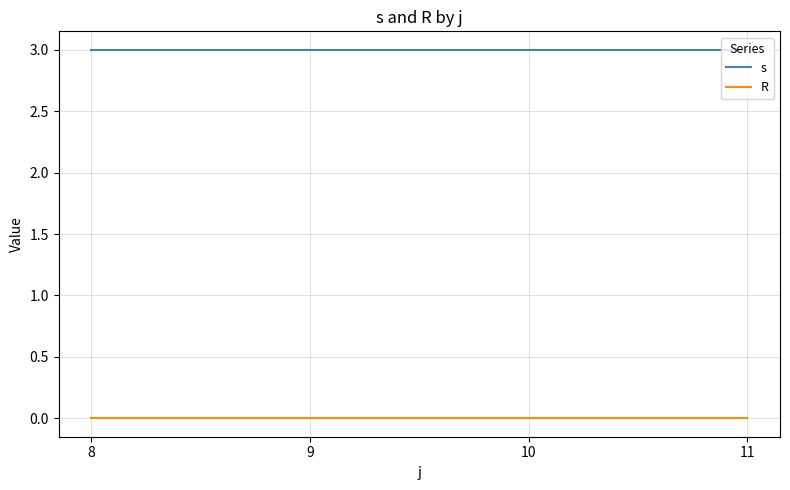

What is the spread (max minus min) of values at 10?

3